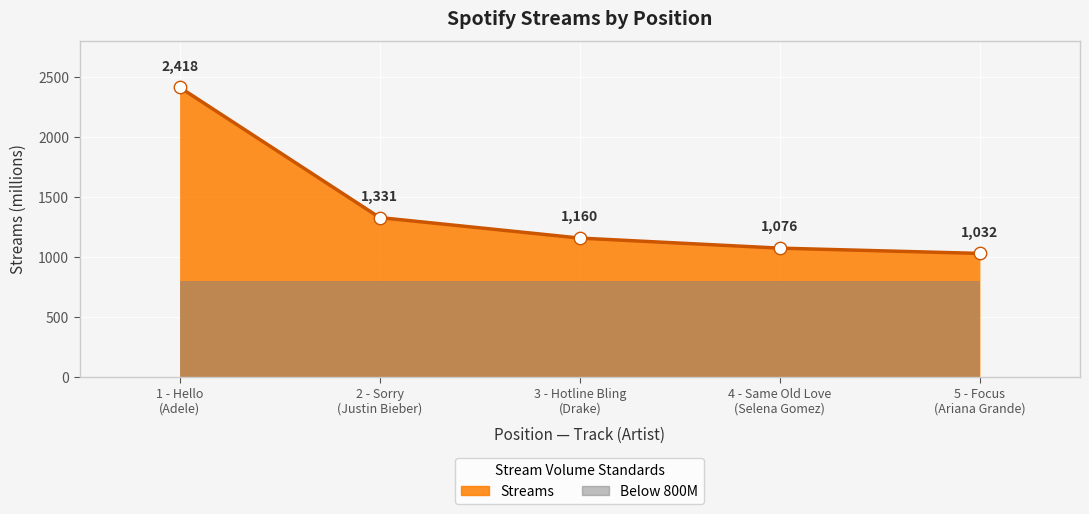

Which has a higher value, 2 - Sorry
(Justin Bieber) or 1 - Hello
(Adele)?

1 - Hello
(Adele)